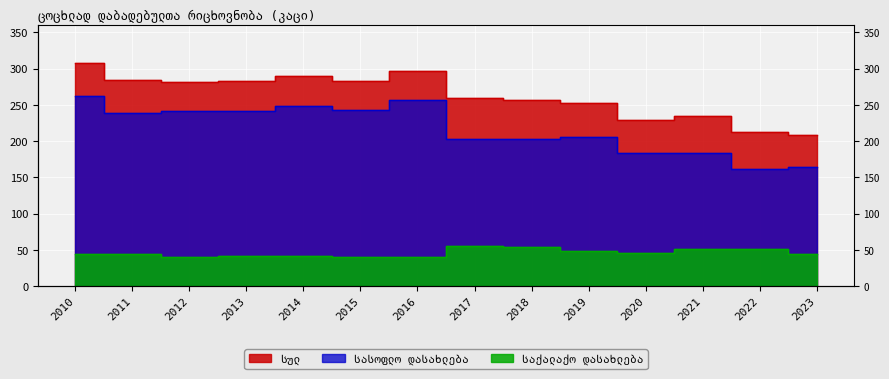

What is the total value across all series at 2012?

564